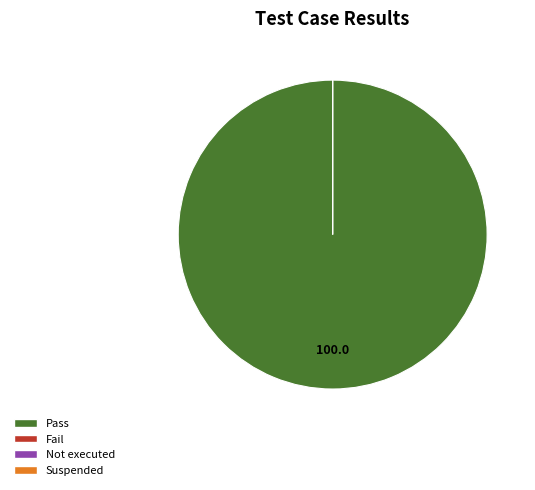

Does Fail represent more than half of the total?

No